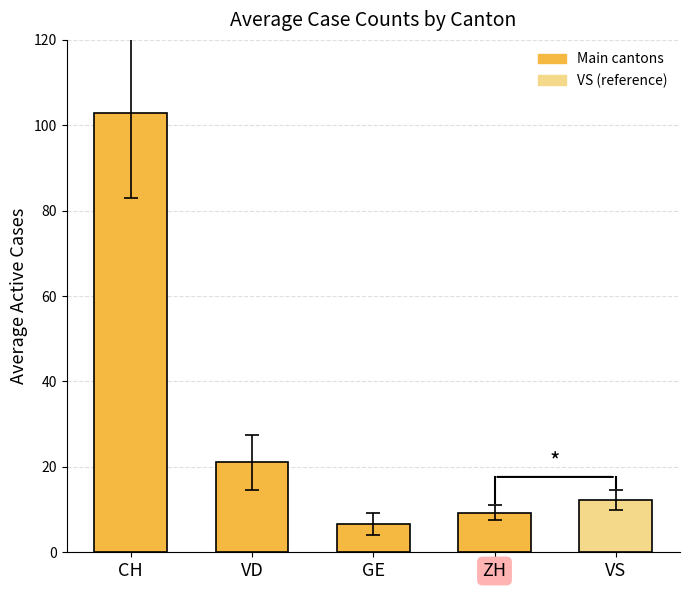

Are the bars grouped side by side (vs. stacked)?

Yes